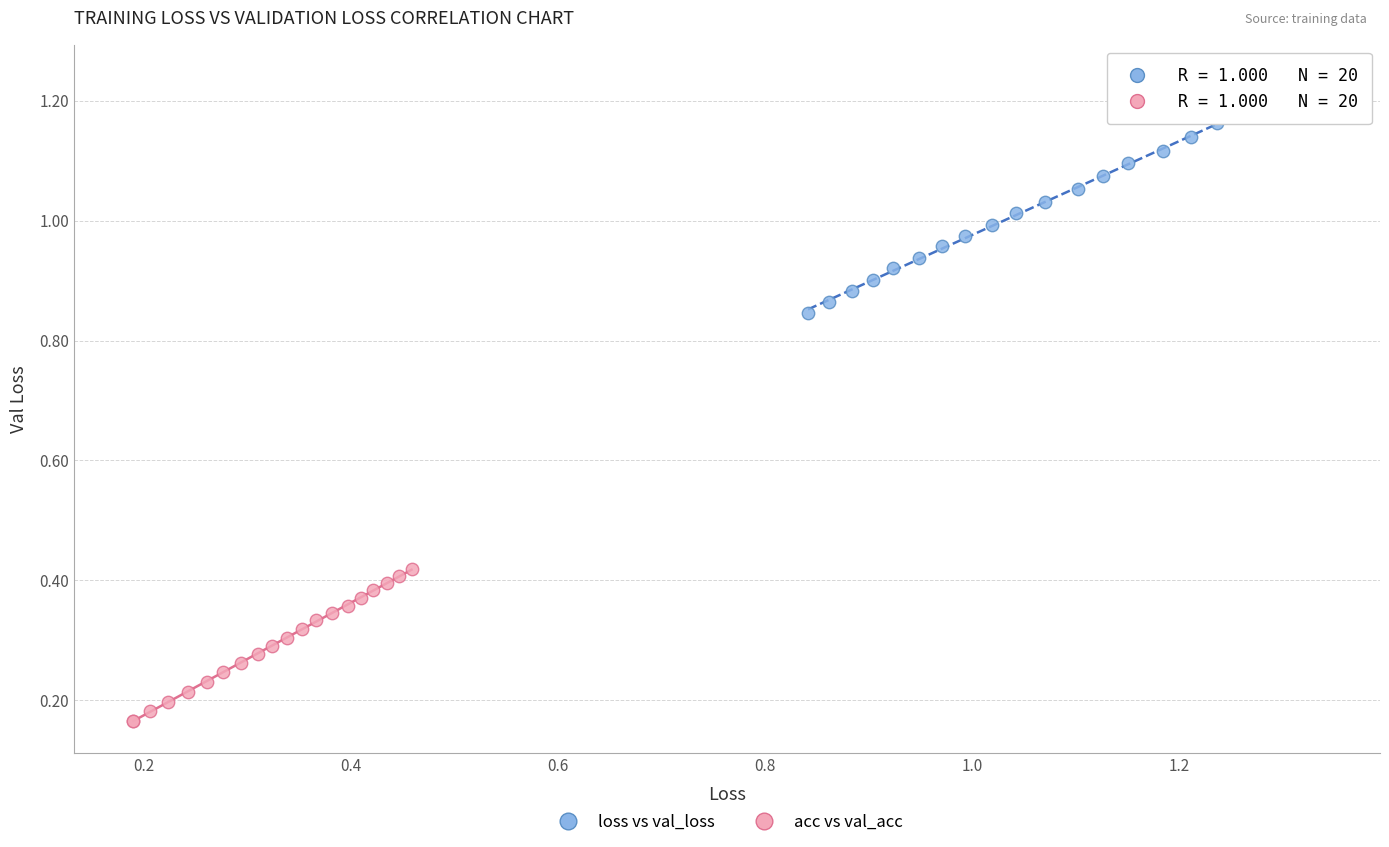

Which series contains the highest Y value?

loss vs val_loss